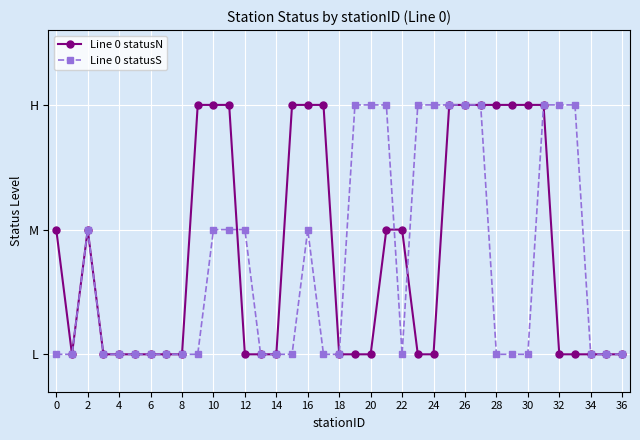

What is the difference between the second highest and second lowest values in the Line 0 statusS series?

2